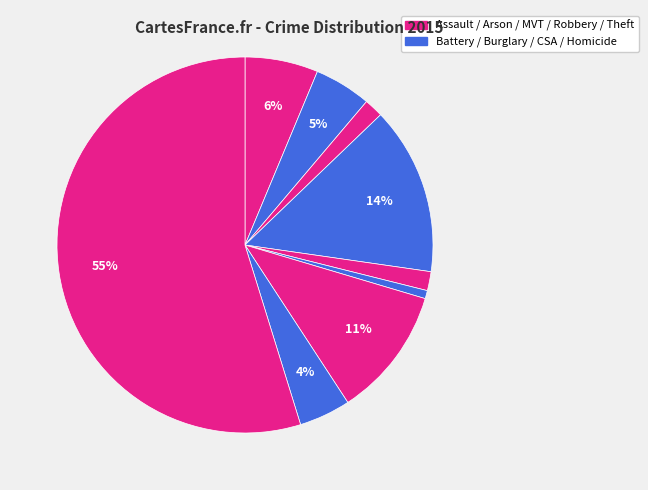

How many segments does this pie chart have?

9